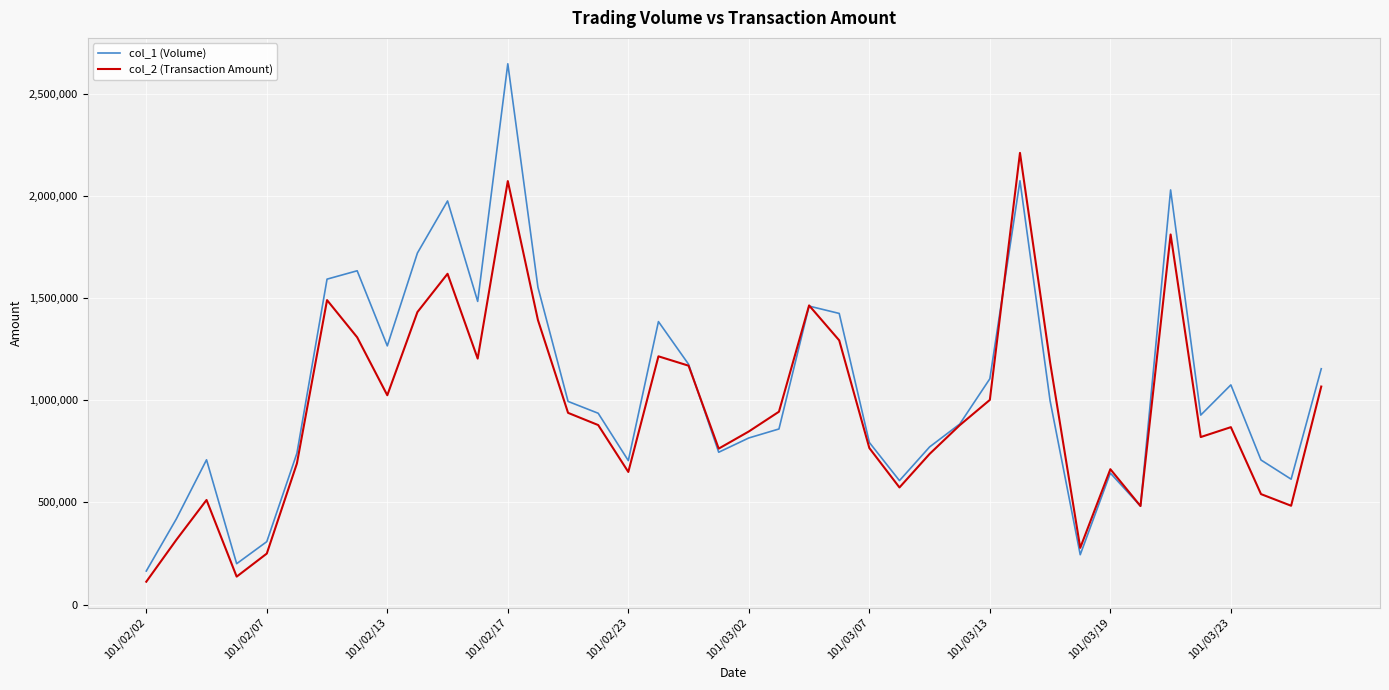

What is the average value of the col_2 (Transaction Amount) series?

952851